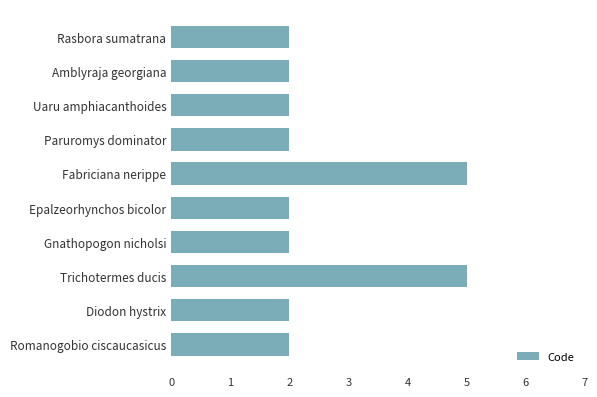

What is the minimum value shown in the chart?

2